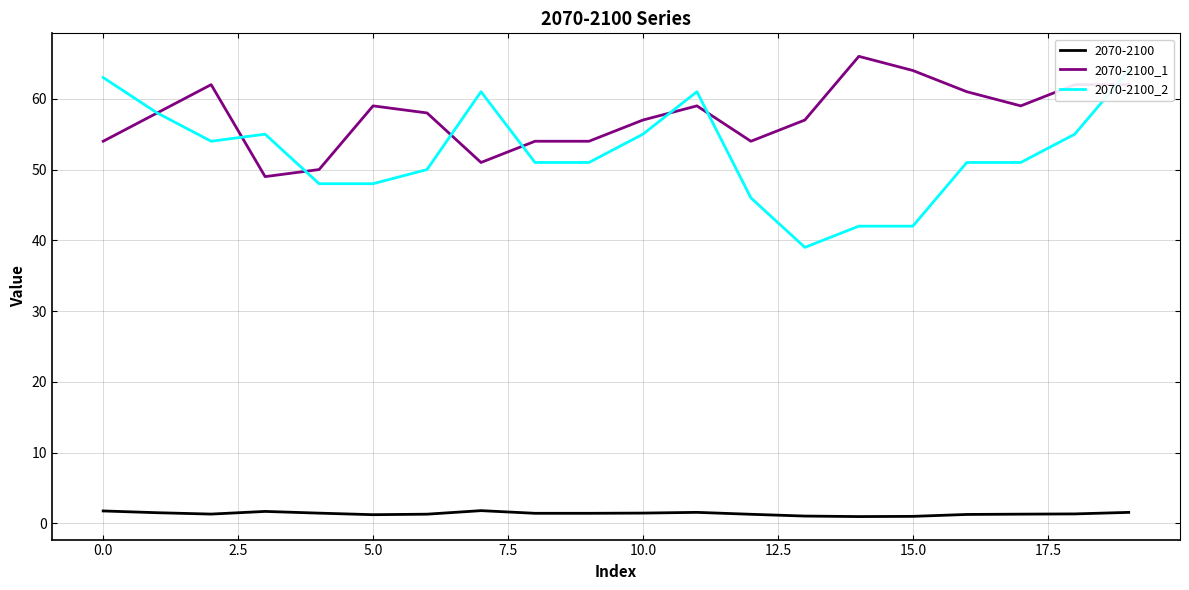

How many series are shown in this chart?

2